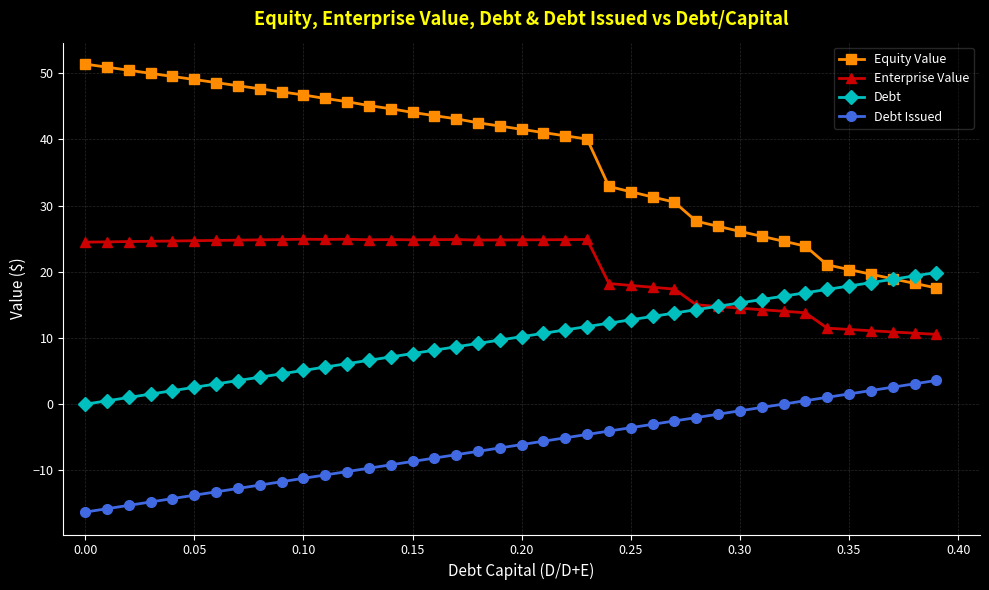

True or false: Equity Value and Enterprise Value intersect in this chart.

False